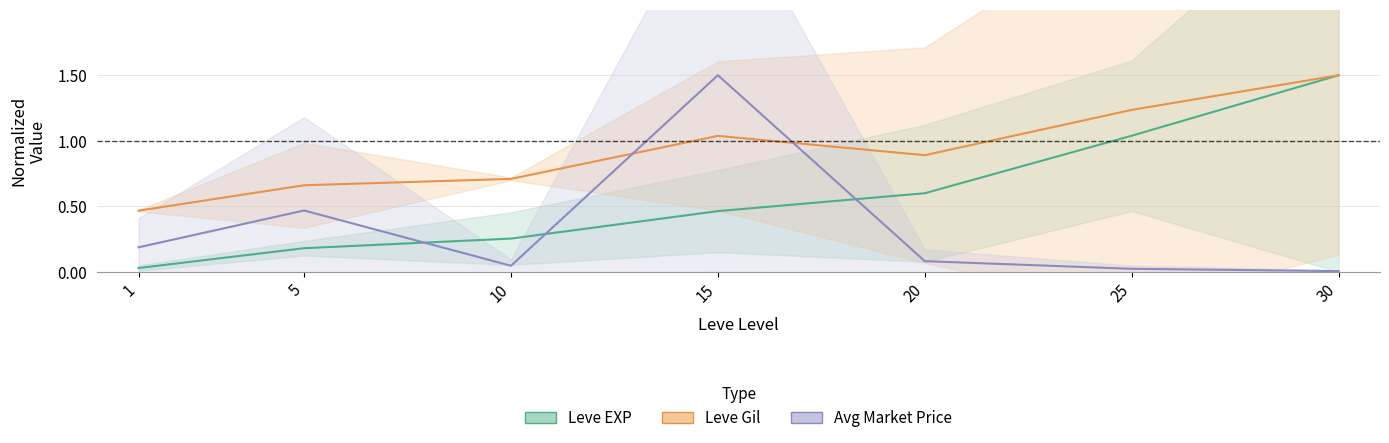

Which series has the largest total across all categories?

Leve Gil